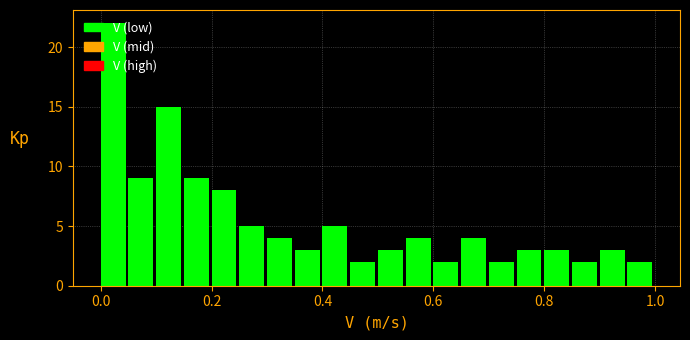

Read against the x-axis, roughly where is the centre of the tallest bar?

0.02